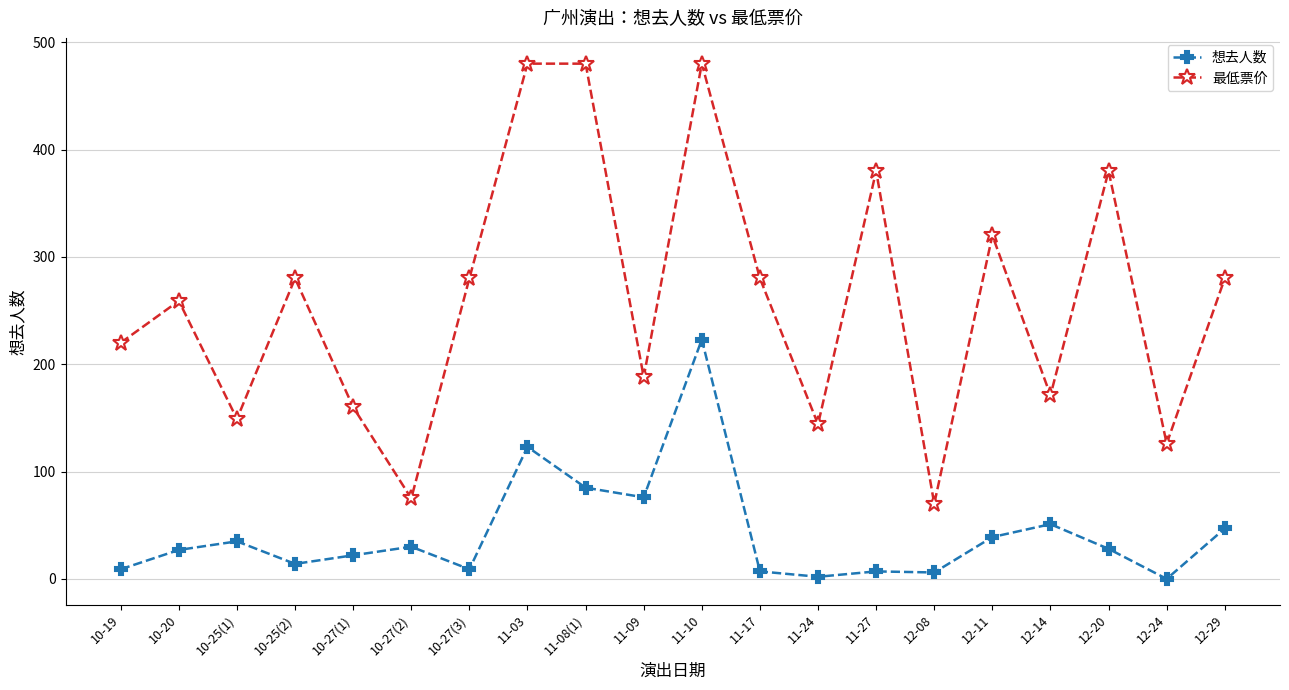

At which category is the sum across all series the highest?

11-10